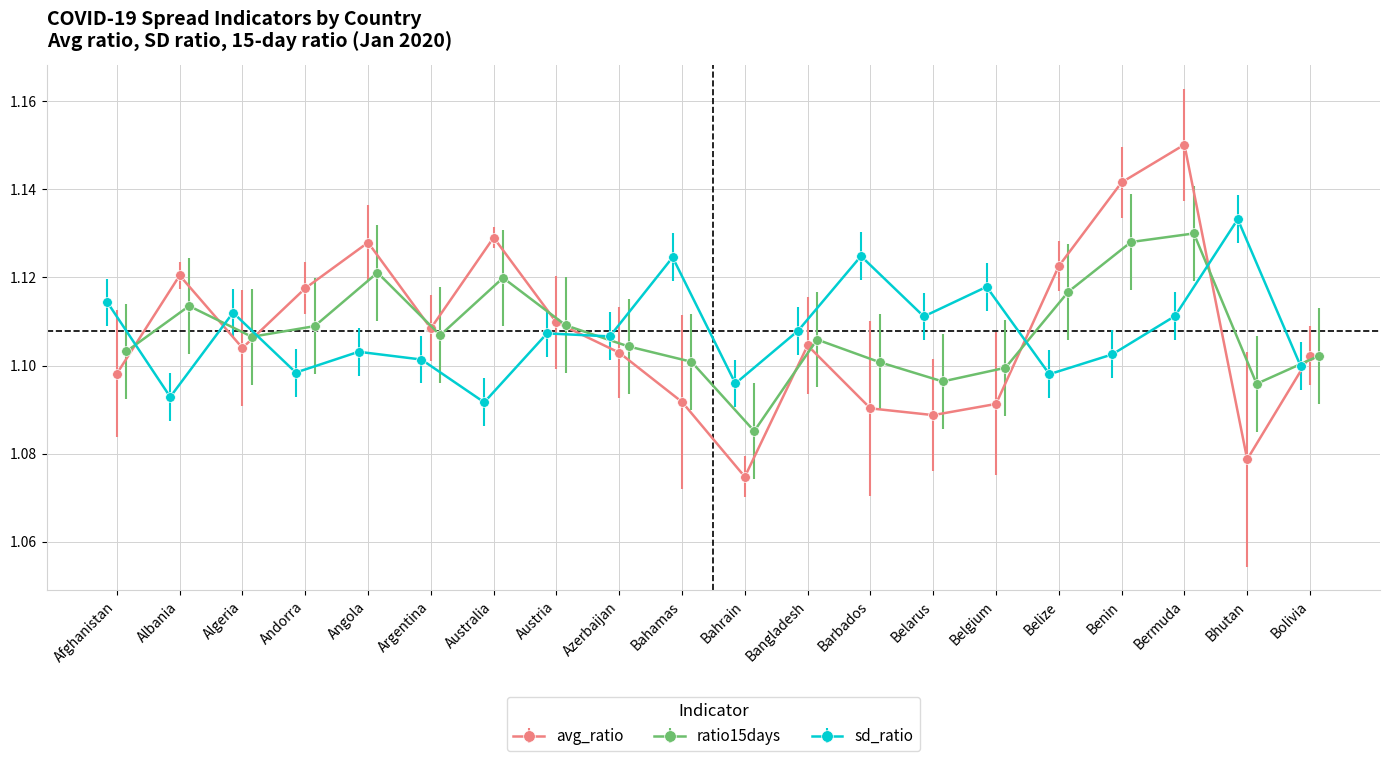

True or false: avg_ratio has more than 1 interior local peaks.

True